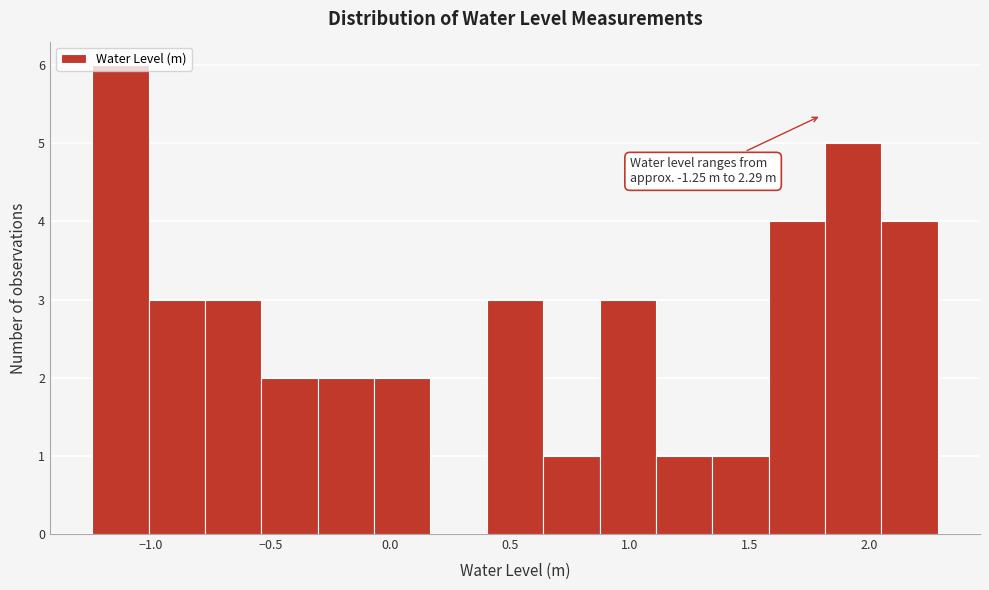

Which range on the x-axis has the tallest bar?

-1.25 to -1.00